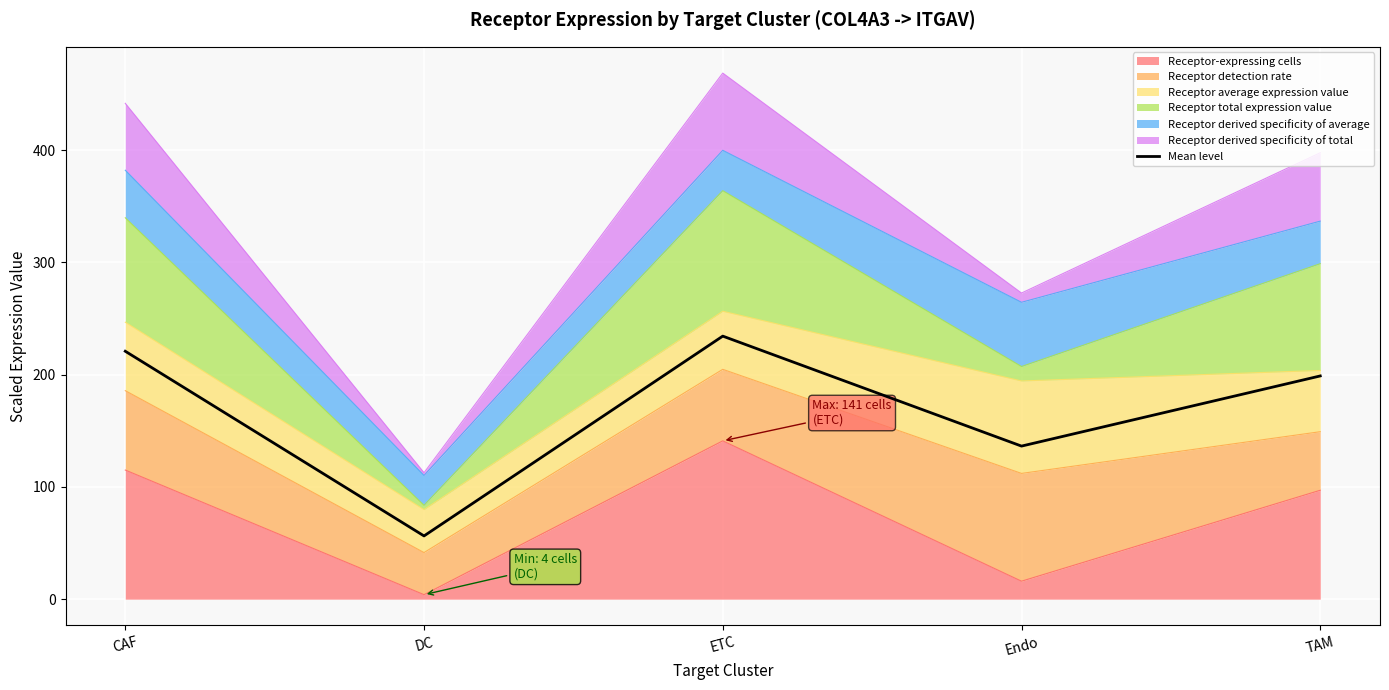

What is the difference between the maximum and second lowest values?

97.9